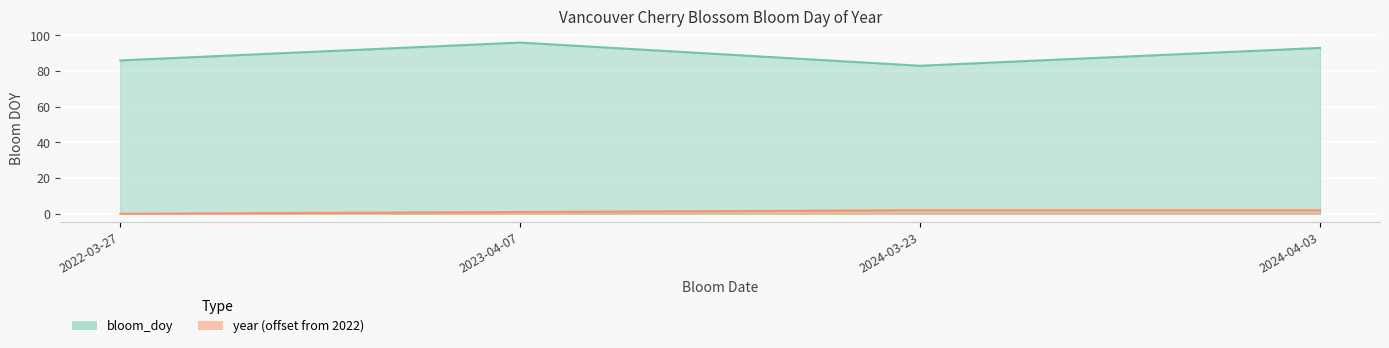

Which label corresponds to the smallest value in the chart?

2022-03-27